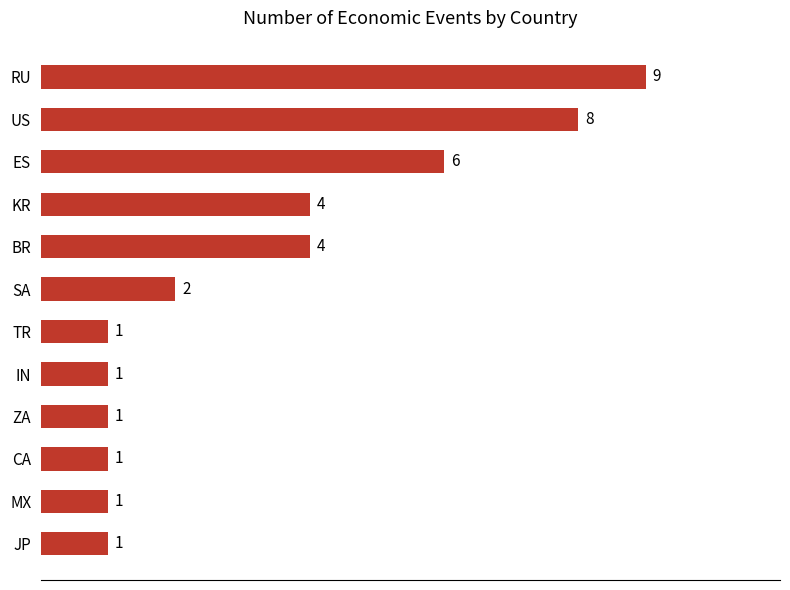

Does the chart contain any negative values?

No